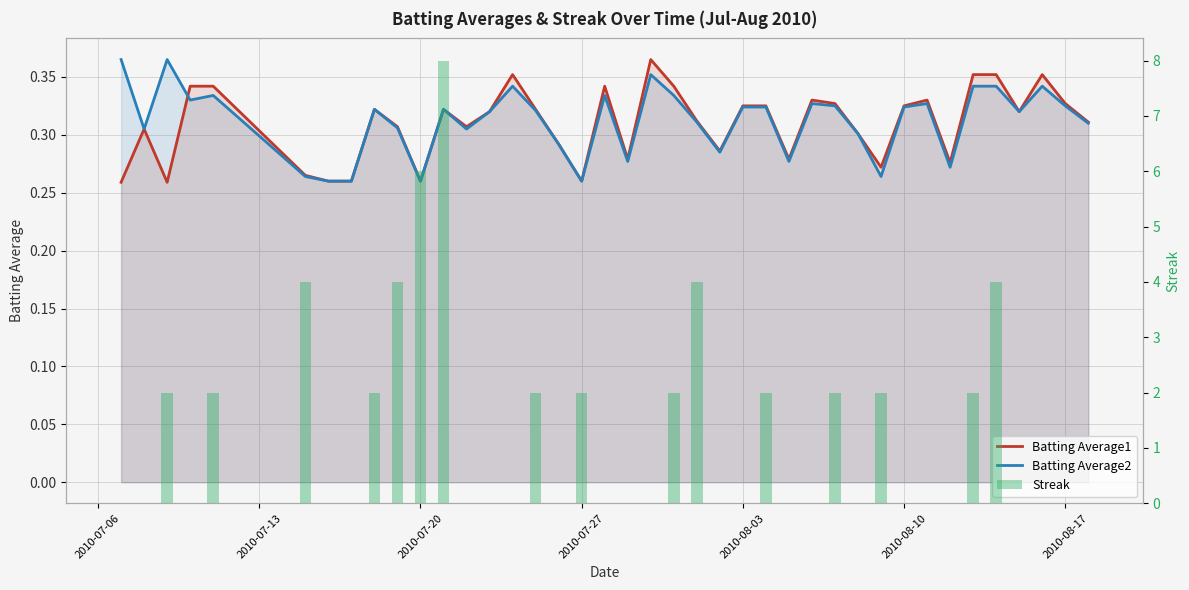

Is it true that Batting Average2 equals 0.2 at 2010-08-03?

False